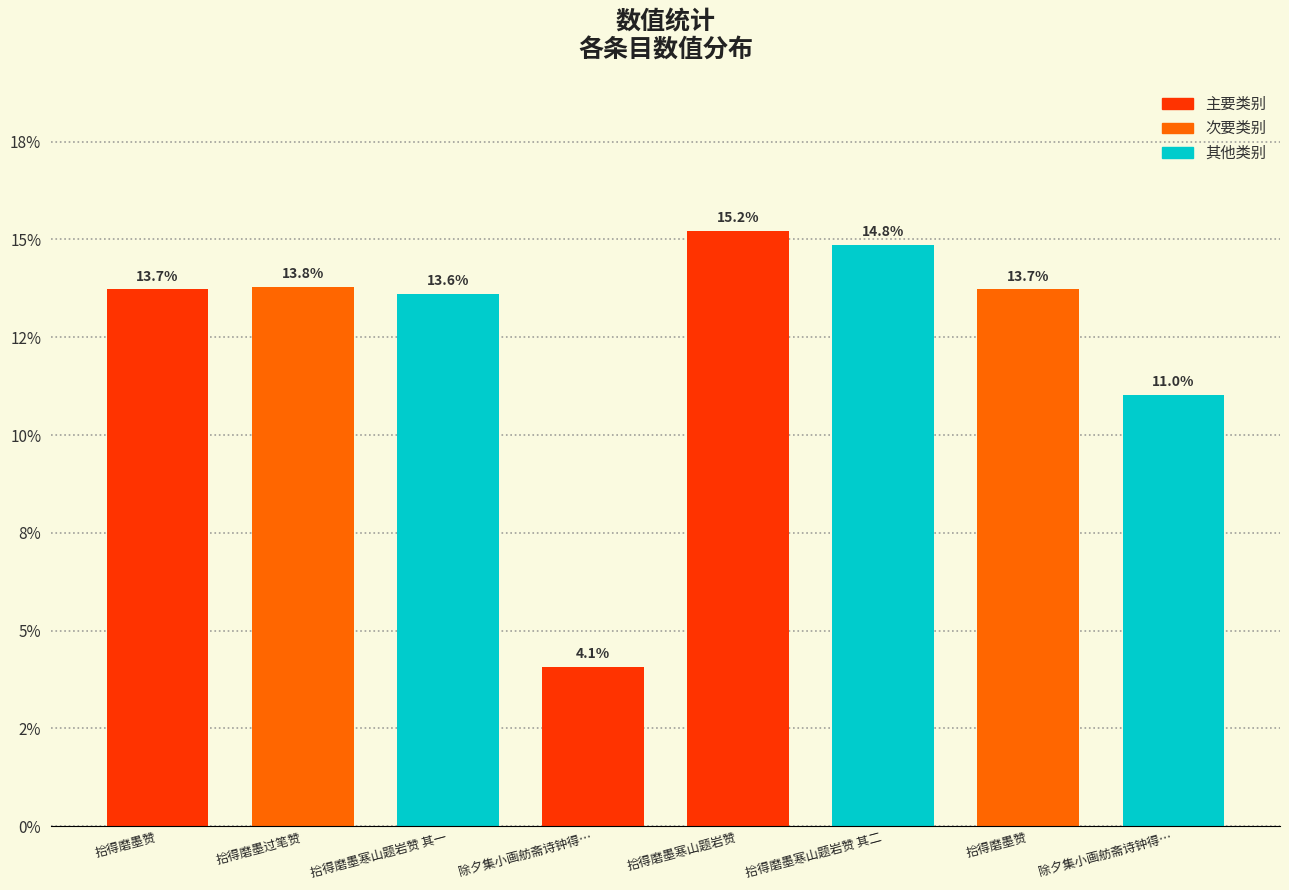

Are the bars horizontal?

No